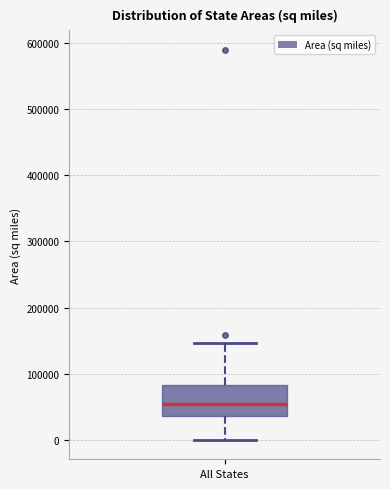

Where is the upper edge of the box for All States on the y-axis? The values are not printed on the chart, so give them approximately, as read against the axis.

80000